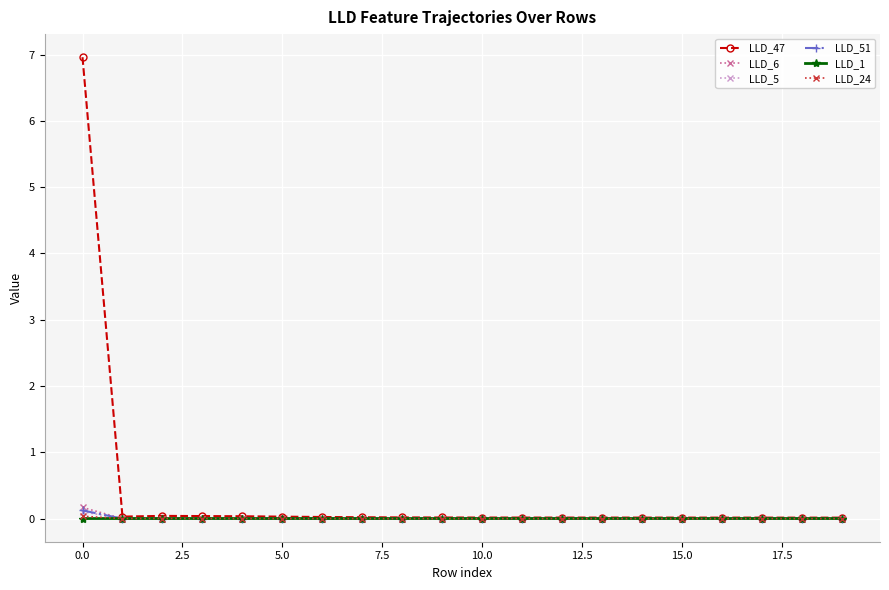

True or false: LLD_51 has more than 0 points higher than both neighbors.

True